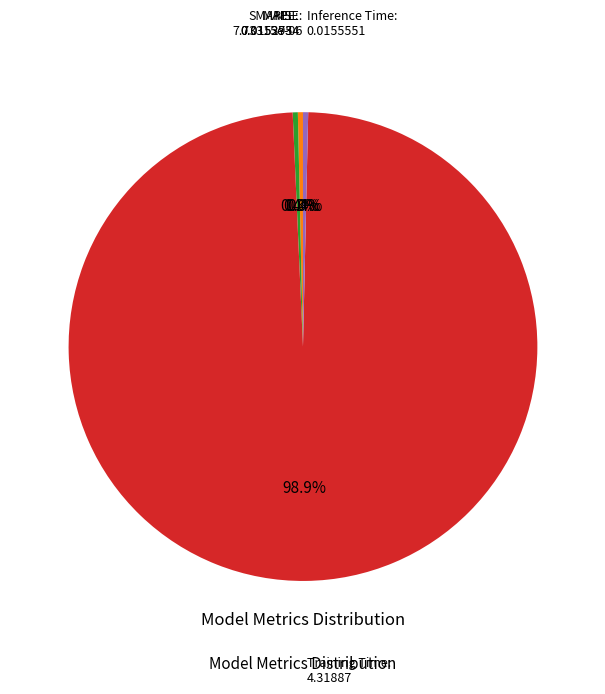

Is there a majority slice in this chart?

Yes